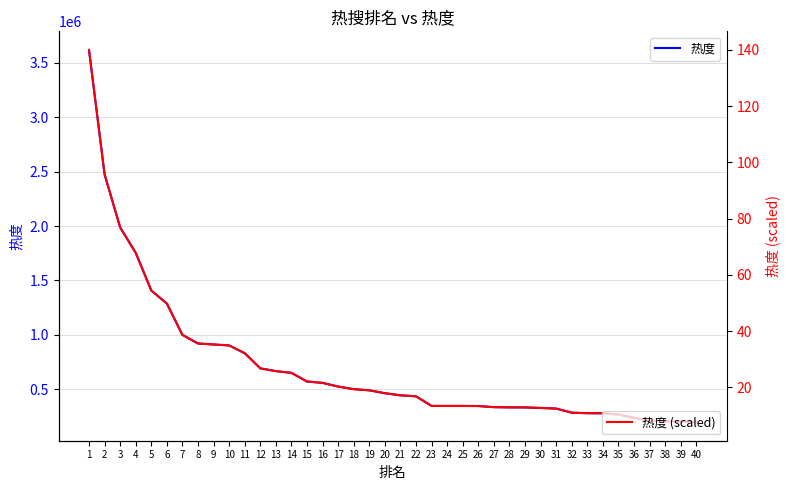

Rank the series by their average value, from highest to lowest.

热度, 热度 (scaled)